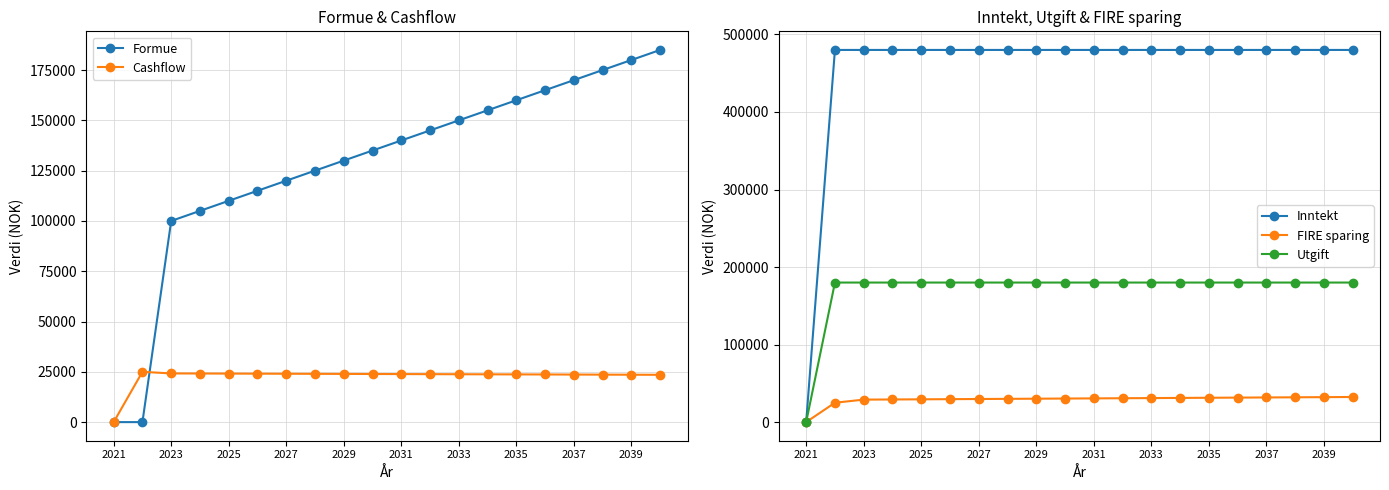

True or false: Utgift and Formue cross at least once.

False